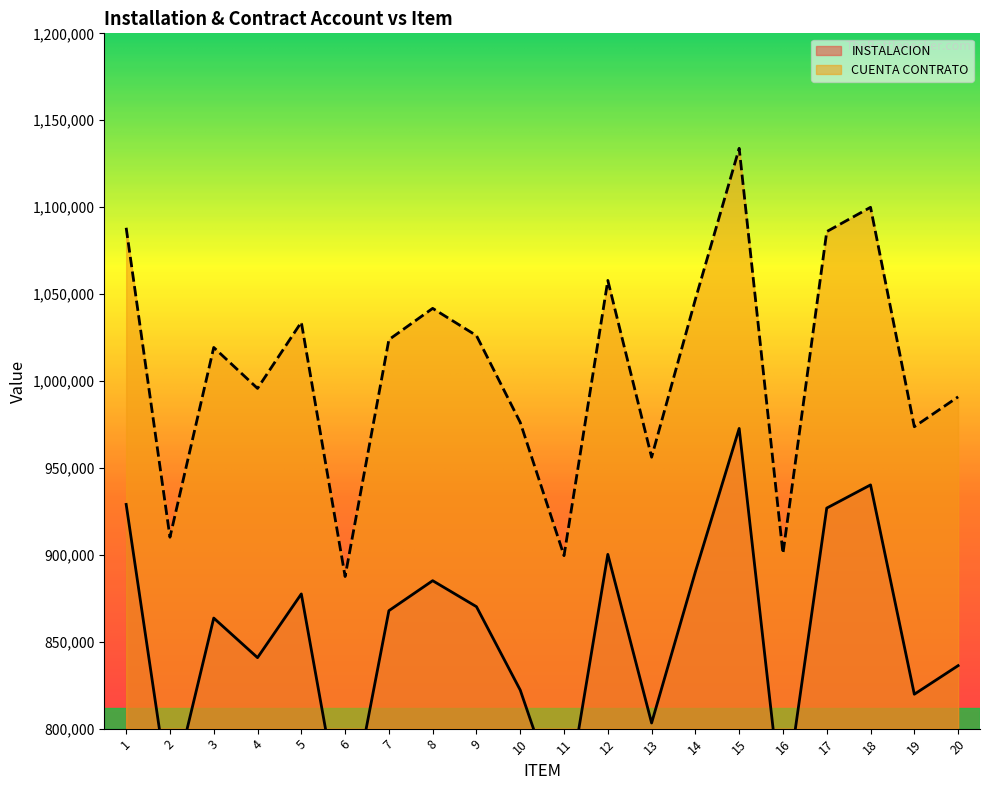

At which category does INSTALACION reach its first local valley?

2